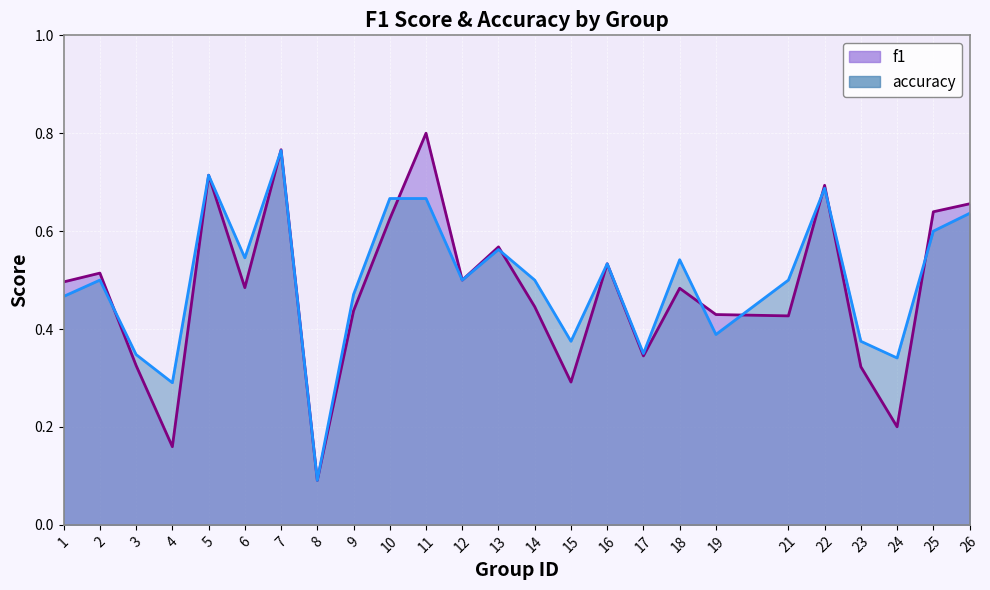

What is the maximum value for f1?

0.8